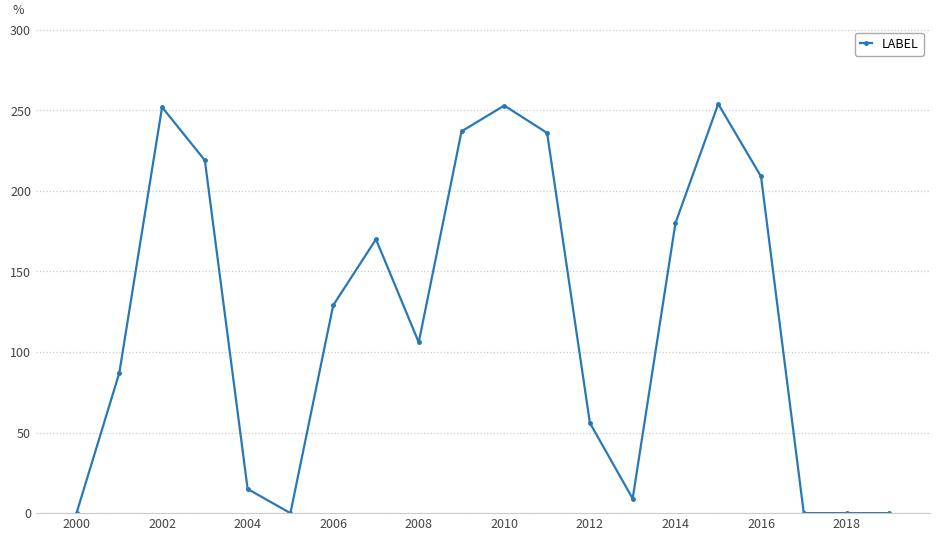

What is the sum of all values?

2412